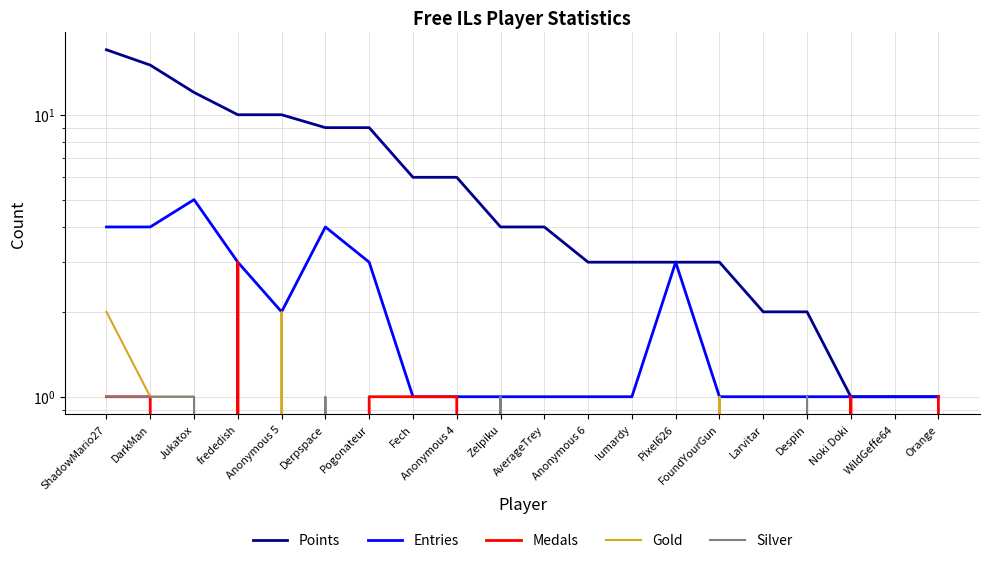

Is this an area chart (filled region under the line)?

No